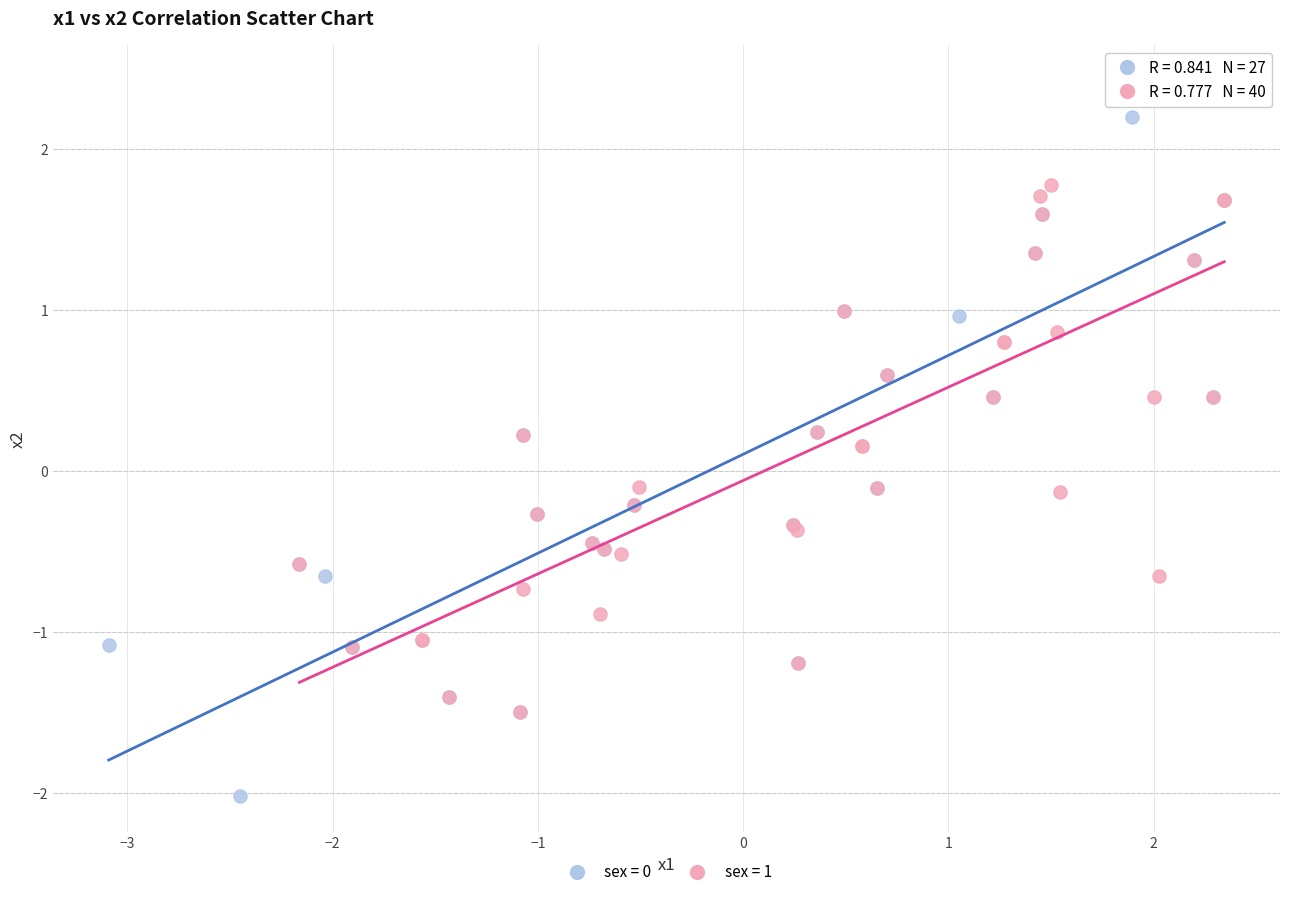

Which series has the widest spread of Y values?

sex = 0